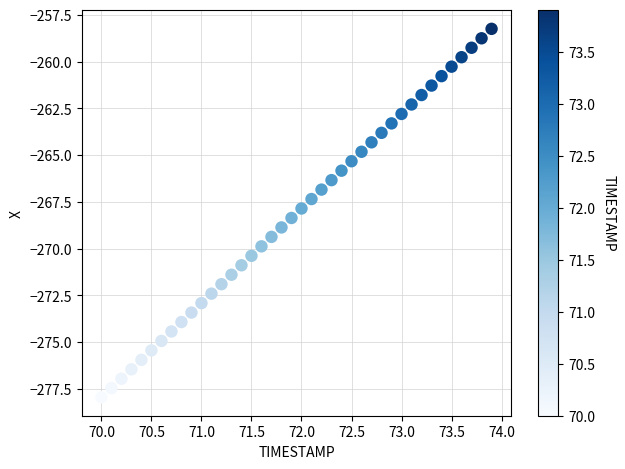

What is the range of Y values (max minus min)?

19.7